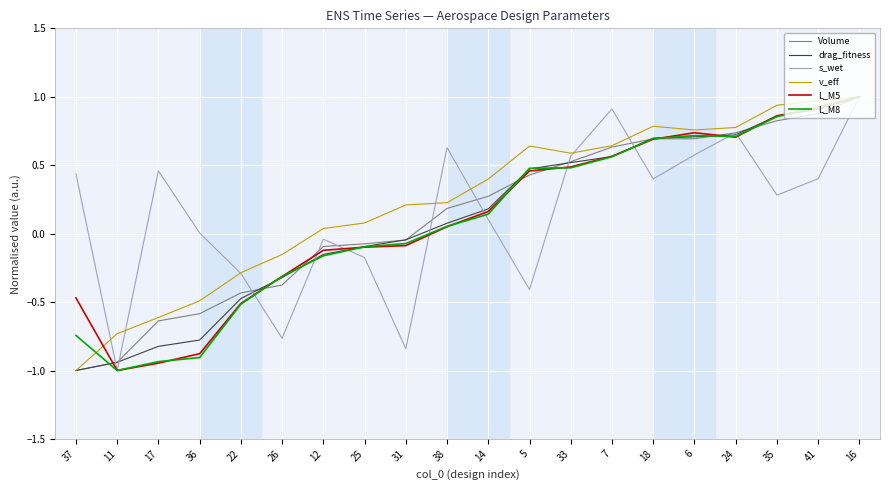

What is the difference between the second highest and minimum values in the v_eff series?

2.0